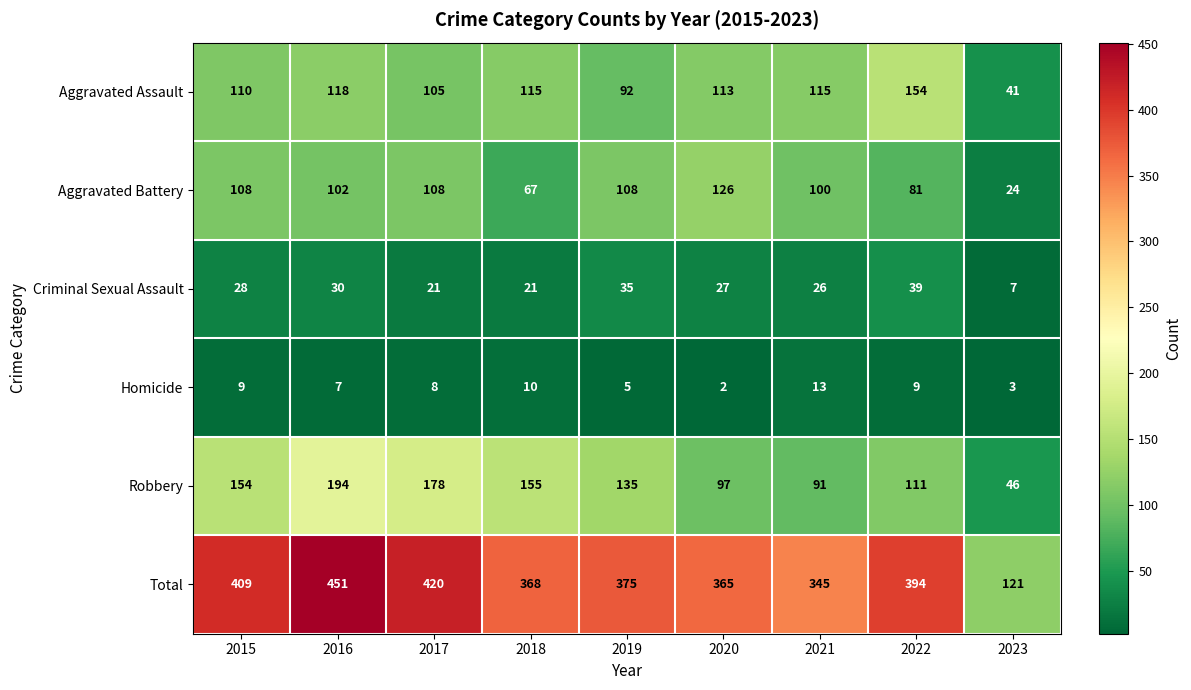

At which category does the chart reach its minimum across all series?

2020